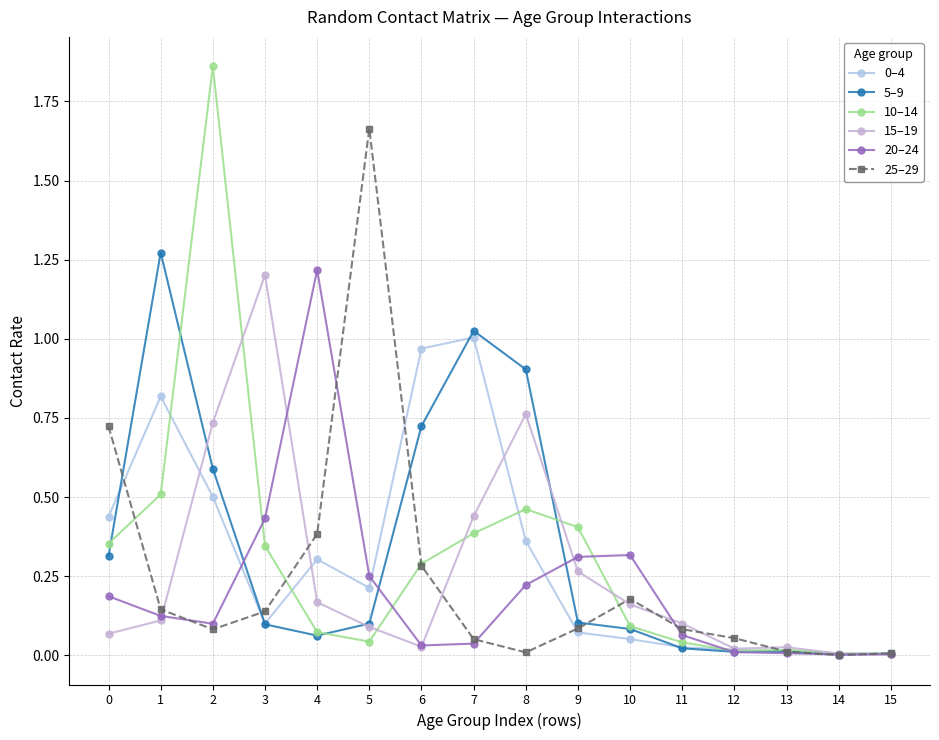

Rank the categories by 20–24 value from highest to lowest.

4, 3, 10, 9, 5, 8, 0, 1, 2, 11, 7, 6, 12, 13, 15, 14